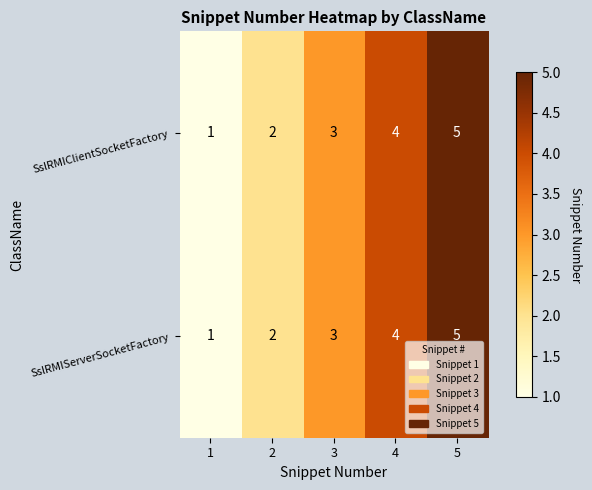

What is the total value across all series at 3?

6